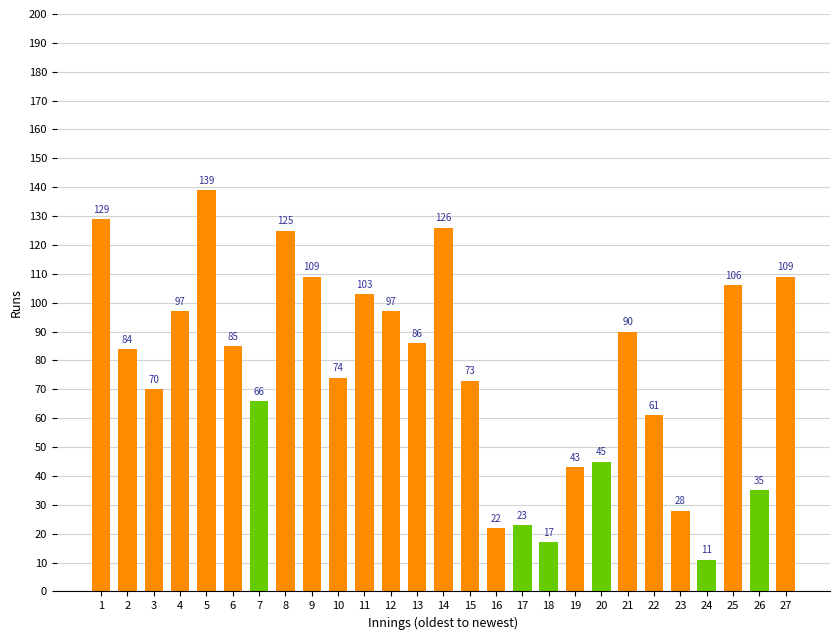

True or false: the data shows 141 at 11.

False